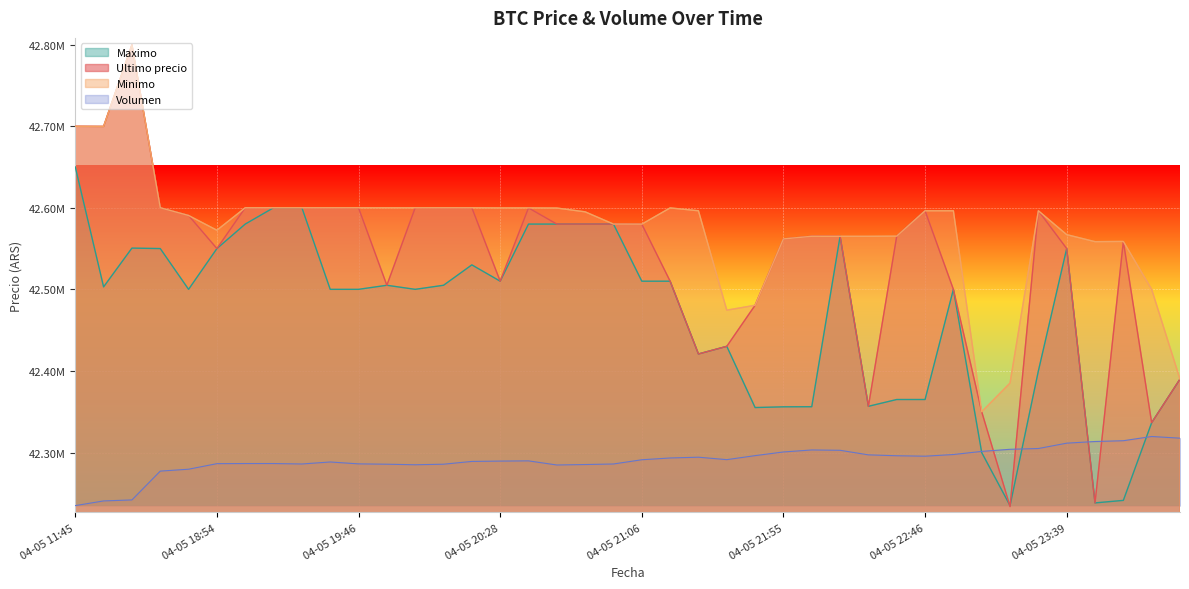

What value does the Minimo series have at 04-05 19:38?

42600000